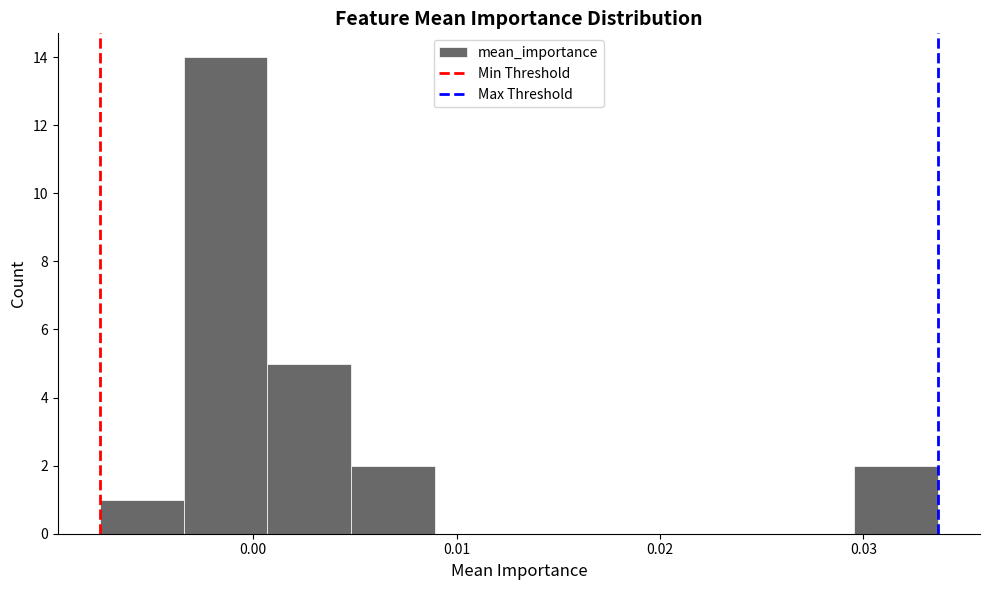

Reading left to right, transcribe this chart: for each bar, give the range it covers on the x-axis and its height. Neither the bar edges nor the heights are printed on the chart, so give them approximately, as read against the axes.

-0.008 to -0.003: 1
-0.003 to 0.001: 14
0.001 to 0.005: 5
0.005 to 0.009: 2
0.009 to 0.013: 0
0.013 to 0.017: 0
0.017 to 0.021: 0
0.021 to 0.025: 0
0.025 to 0.030: 0
0.030 to 0.034: 2